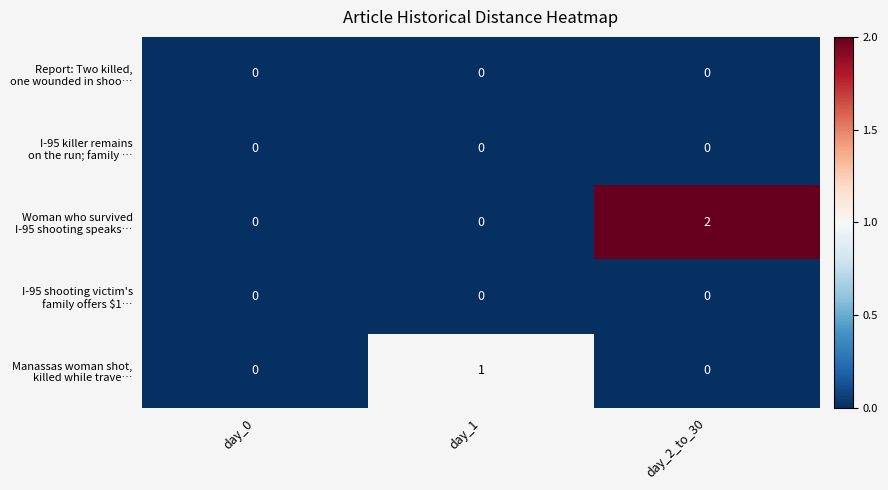

At which category does the chart reach its peak across all series?

day_2_to_30